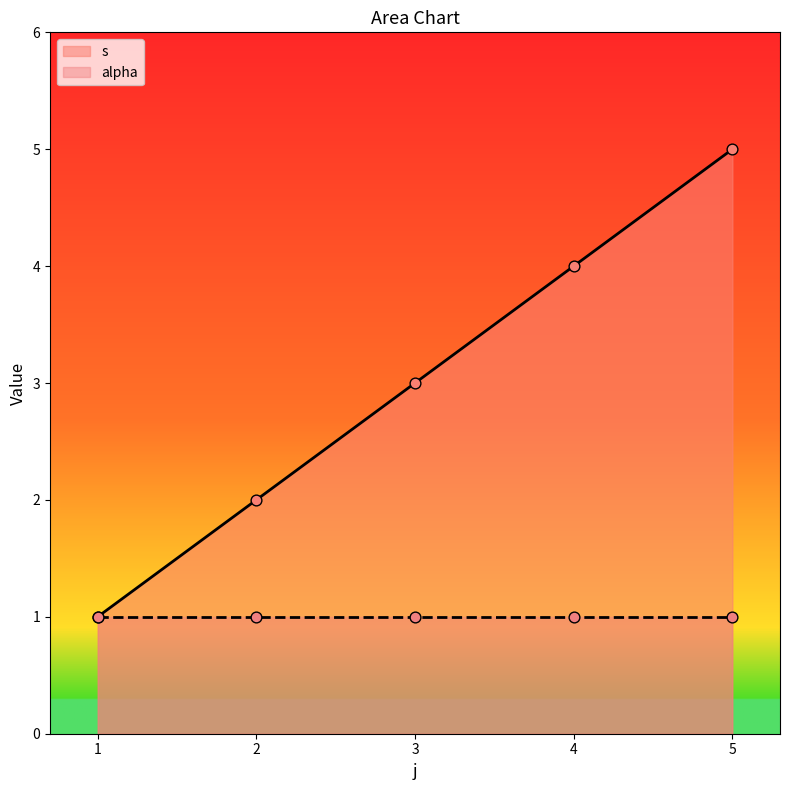

What is the change in value from 3 to 4?

+1